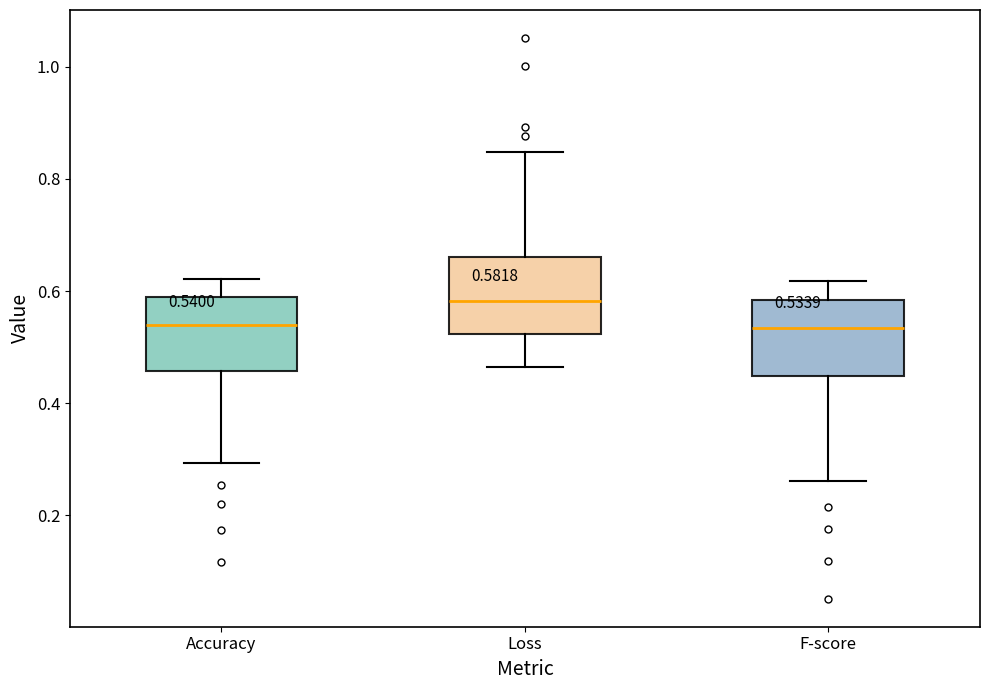

Which box's median line is the highest?

Loss